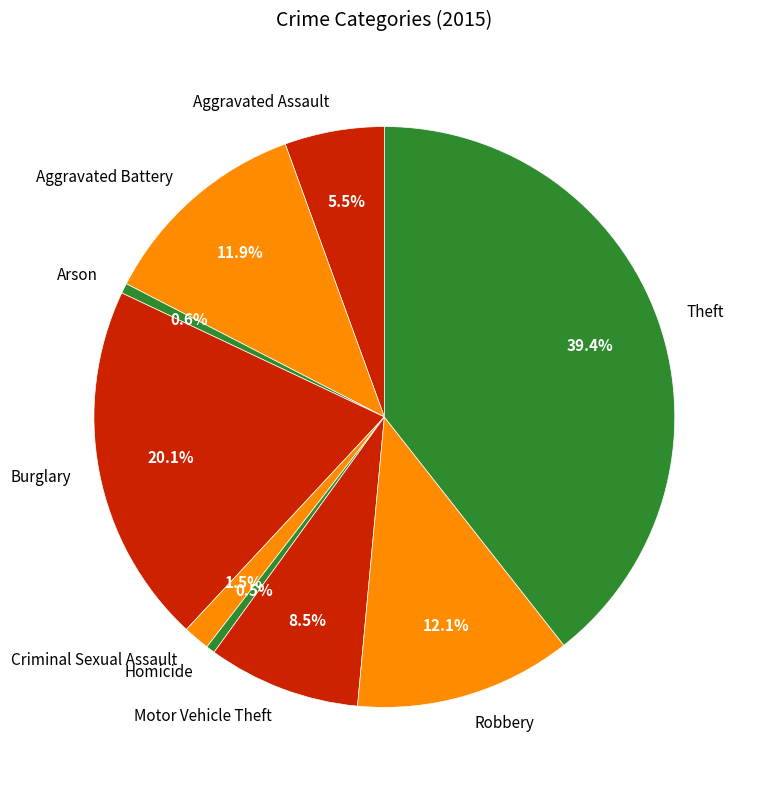

What percentage do Robbery and Burglary together represent?

32.2%